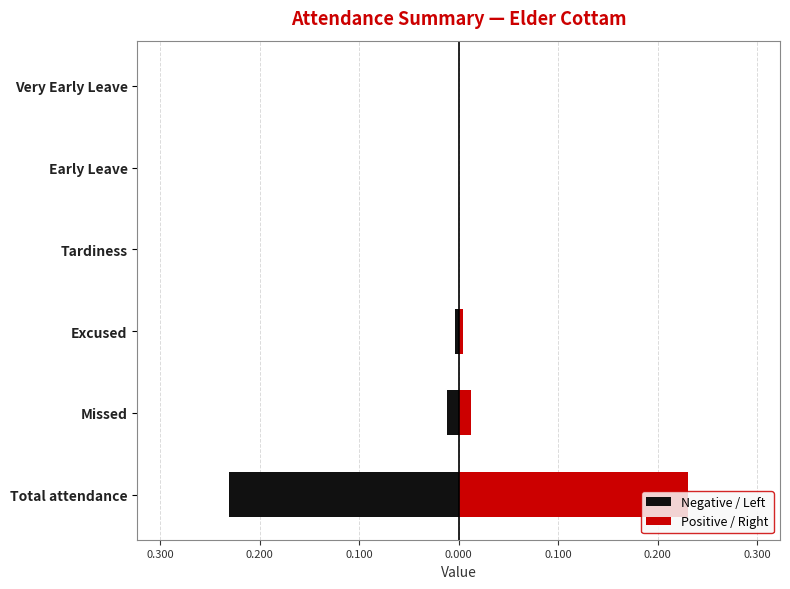

Which has a higher value, Missed or Very Early Leave?

Very Early Leave